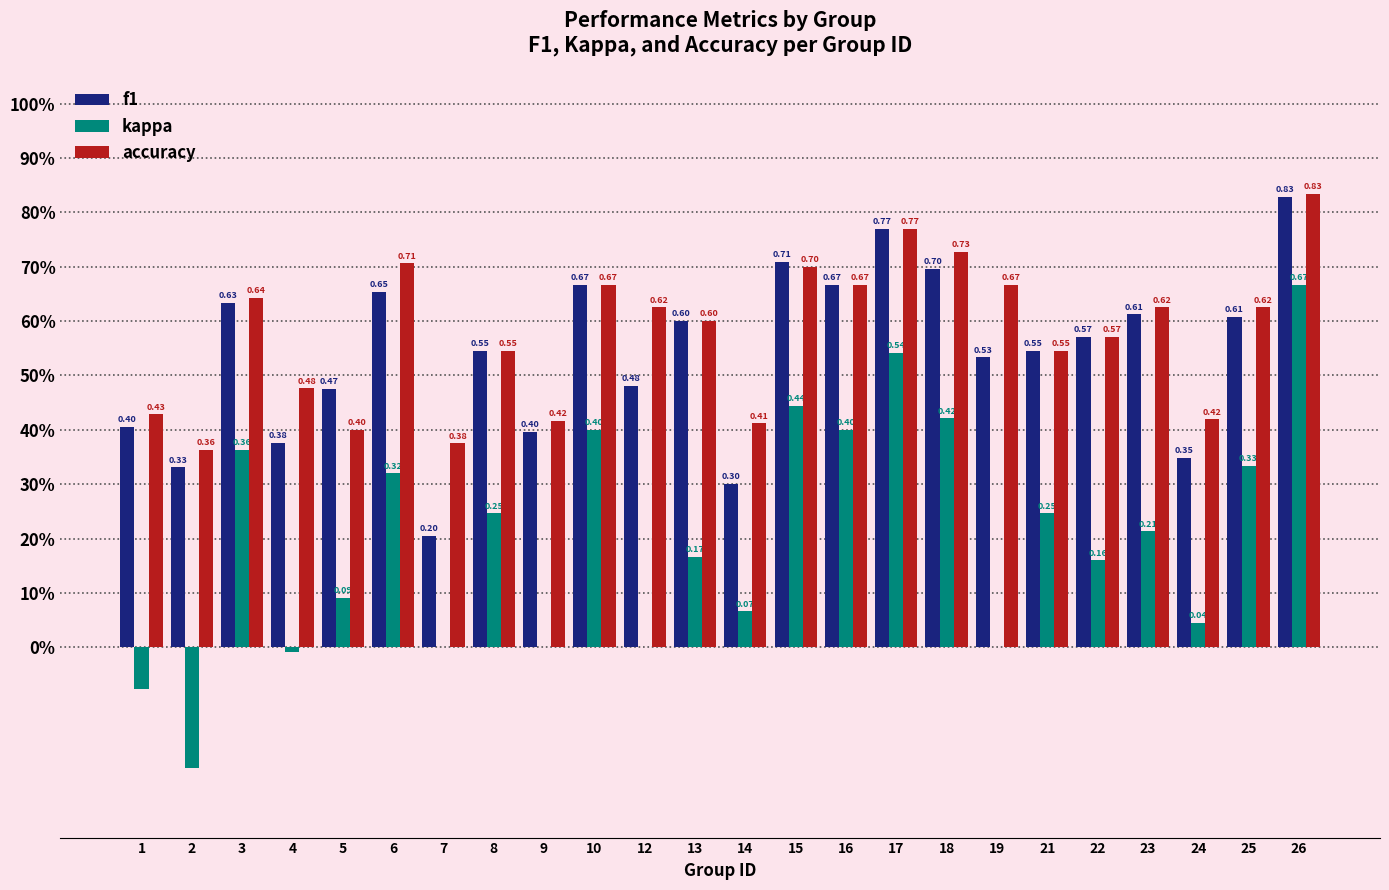

What are all the series names shown in the legend?

f1, kappa, accuracy